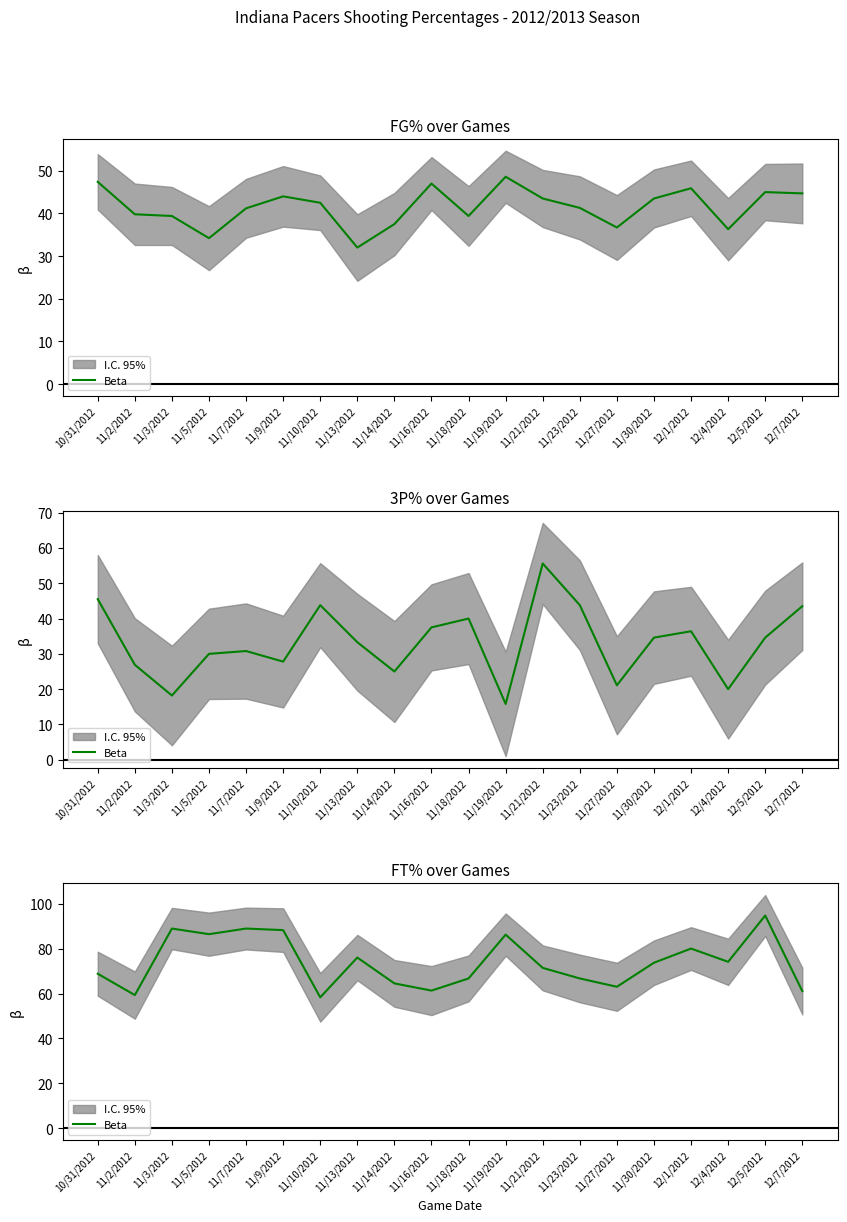

Does the chart display data point markers on the line(s)?

No